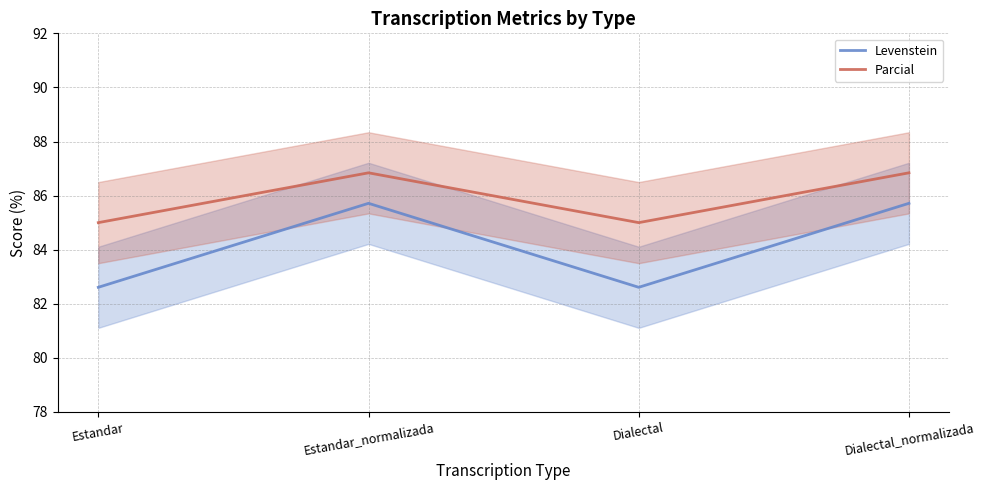

Is the value of Parcial at Estandar_normalizada greater than the value of Levenstein at Dialectal?

Yes